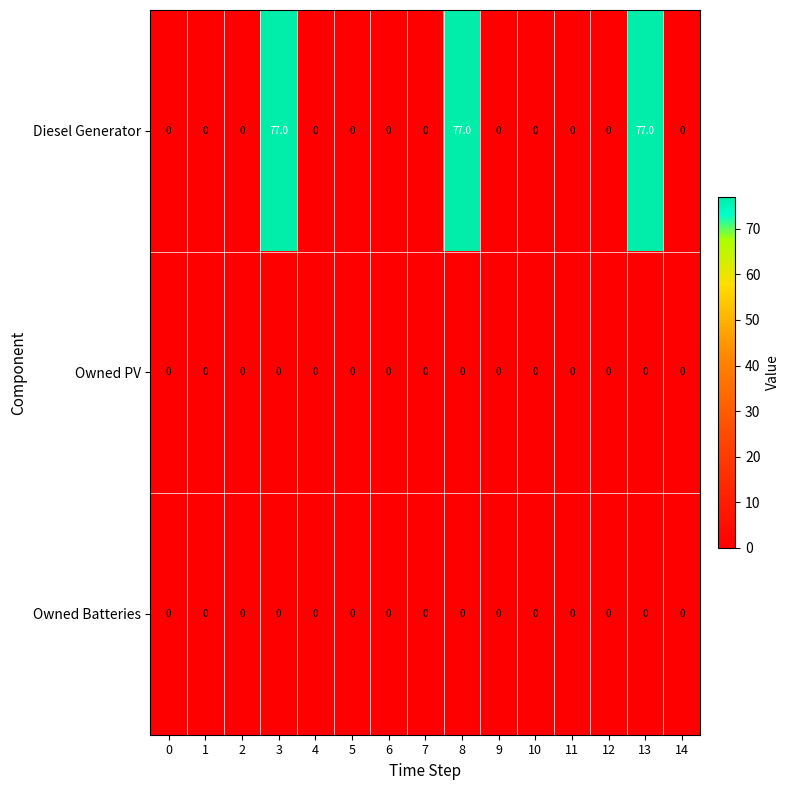

Which series has the largest range (max minus min)?

Diesel Generator